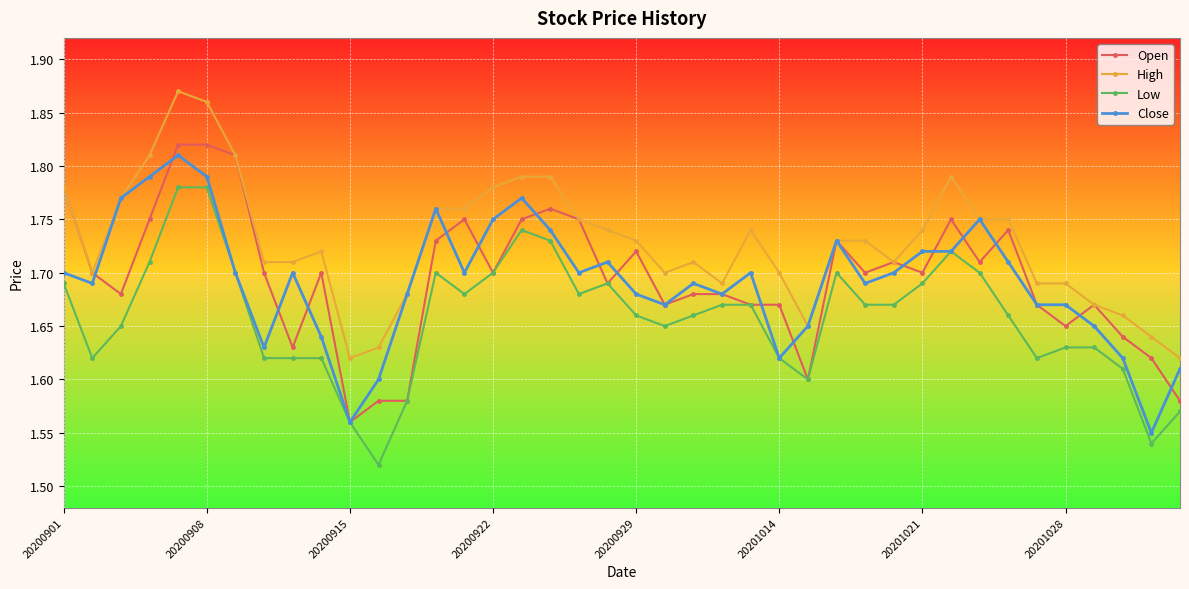

True or false: Open has more than 1 points higher than both neighbors.

True